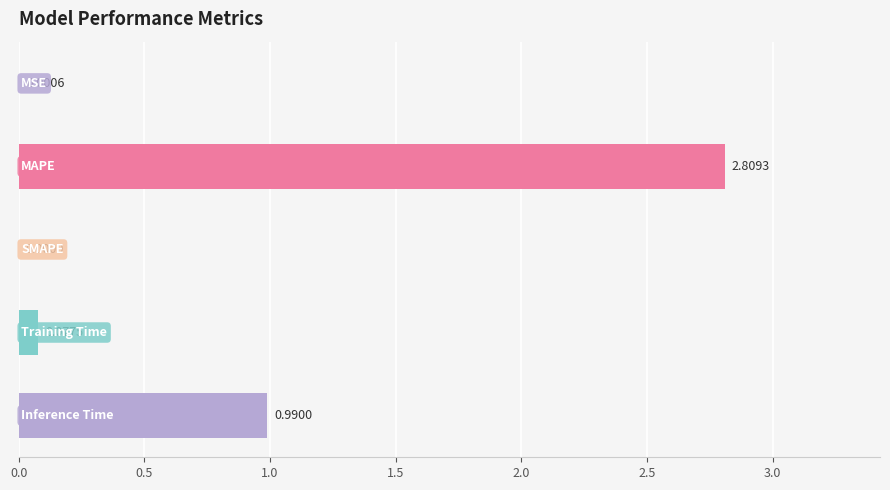

What is the sum of all values?

3.9